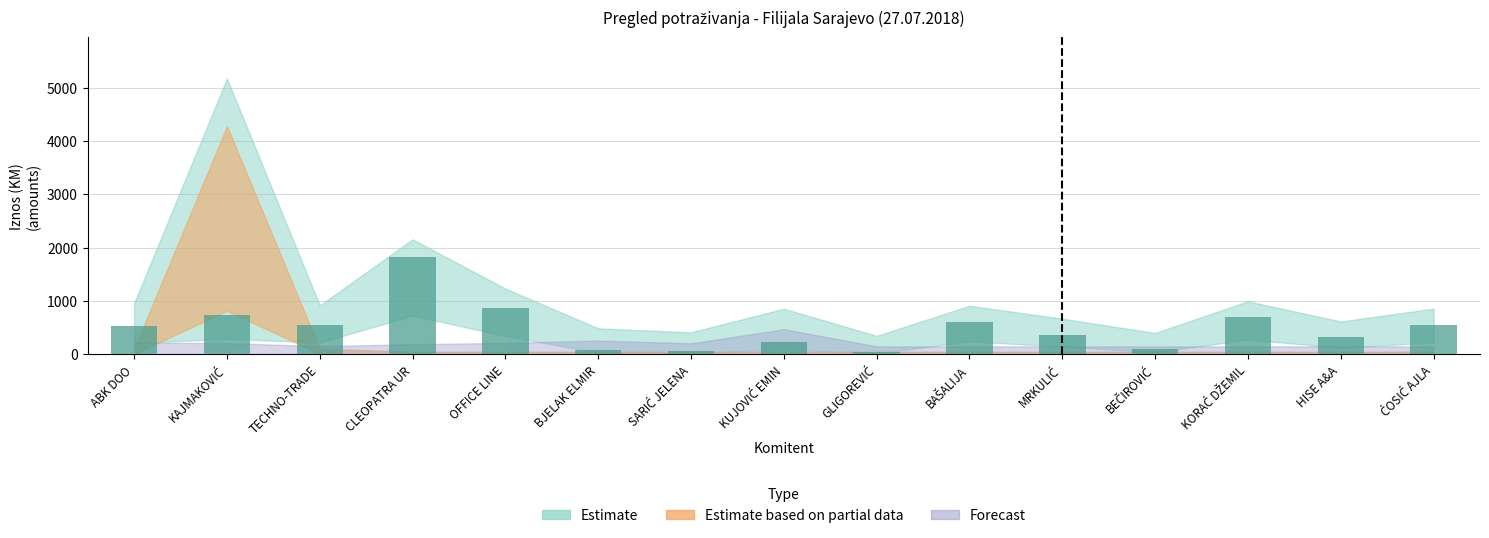

Does the chart contain stacked bars?

No